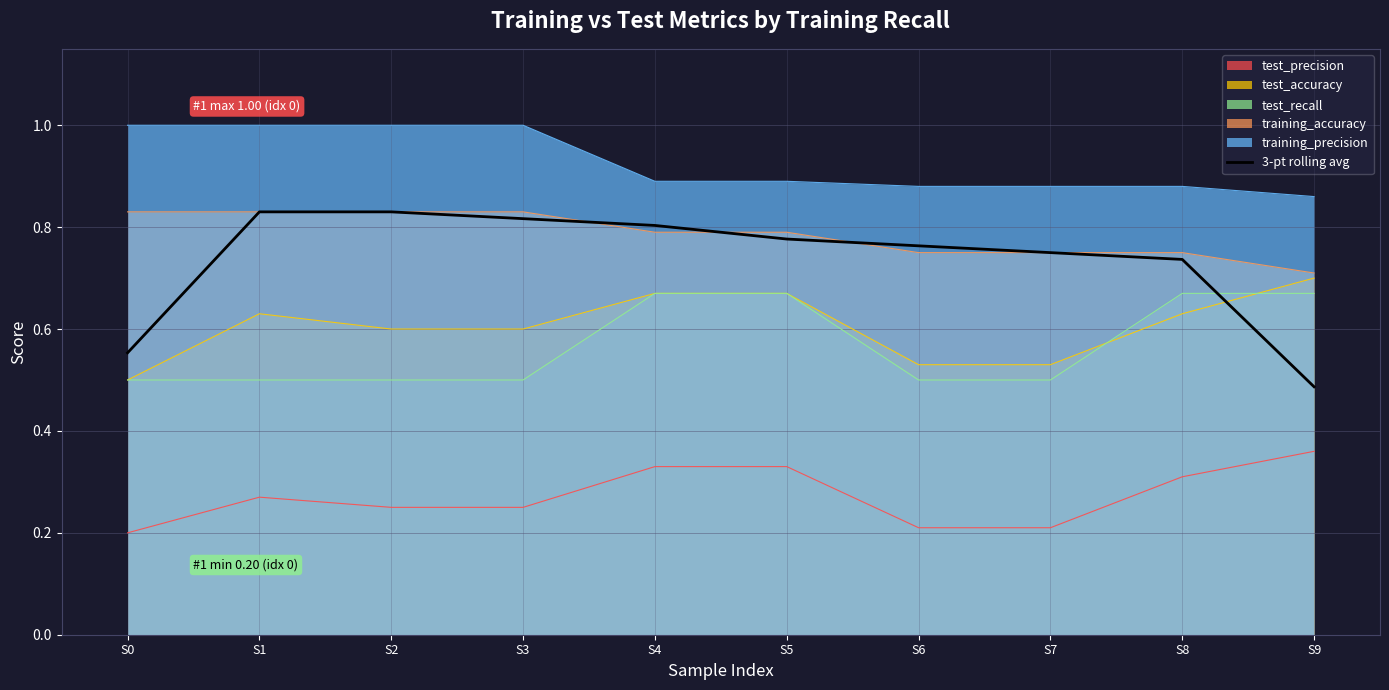

What is the average value?

0.7